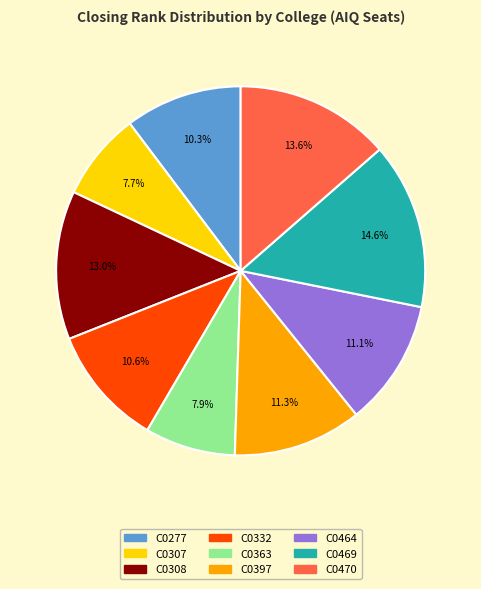

What percentage is NOT represented by C0363?

92.1%